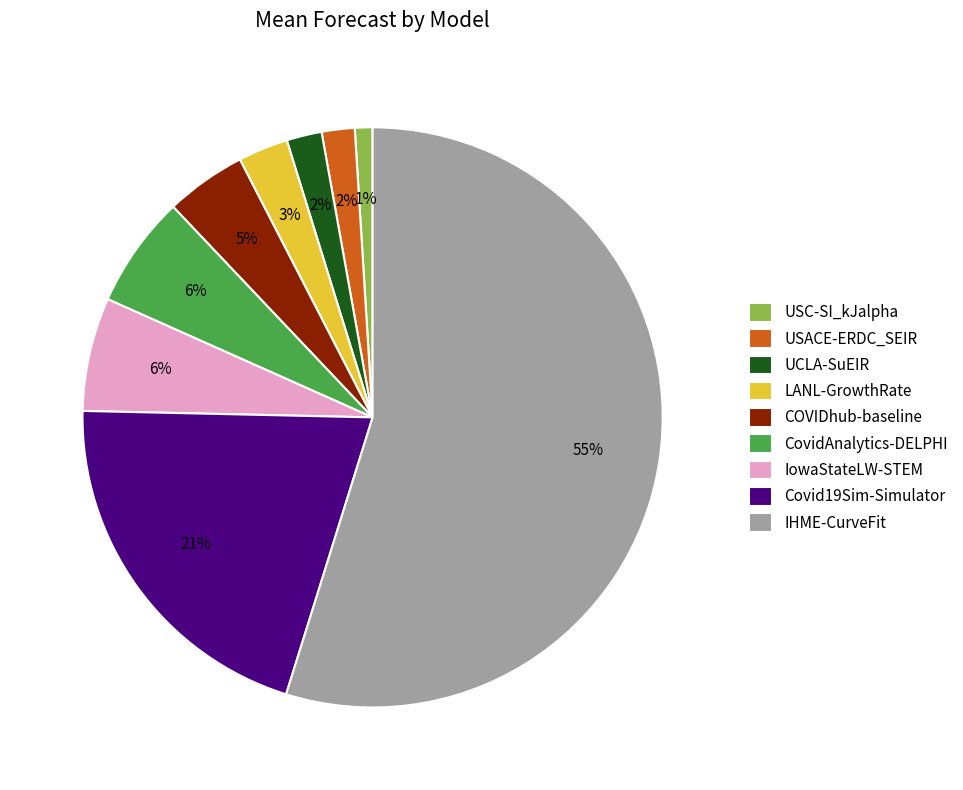

Which slice is the smallest?

USC-SI_kJalpha